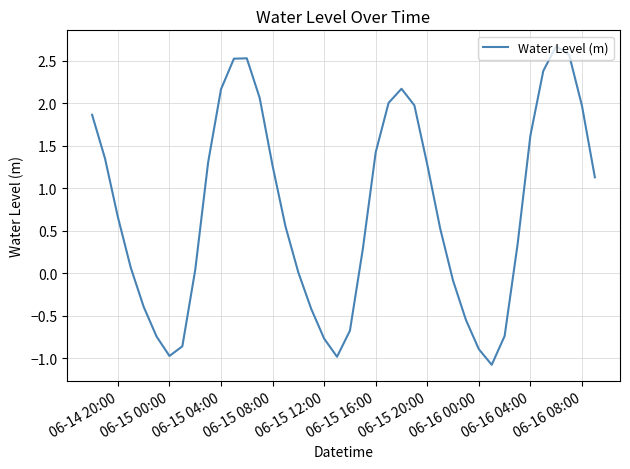

What is the greatest value displayed?

2.7